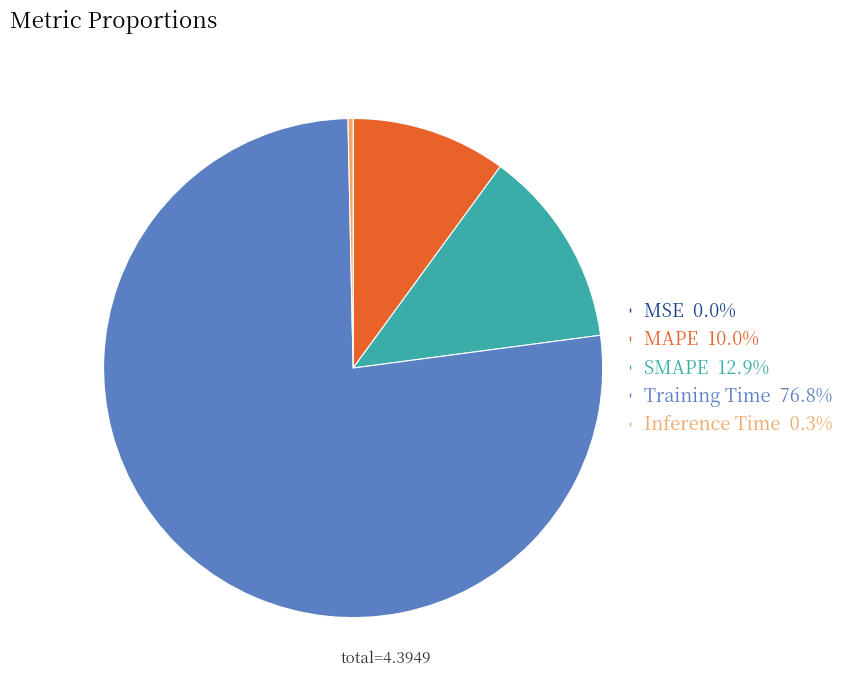

Combined, do Inference Time 0.3% and Training Time 76.8% account for over 50%?

Yes